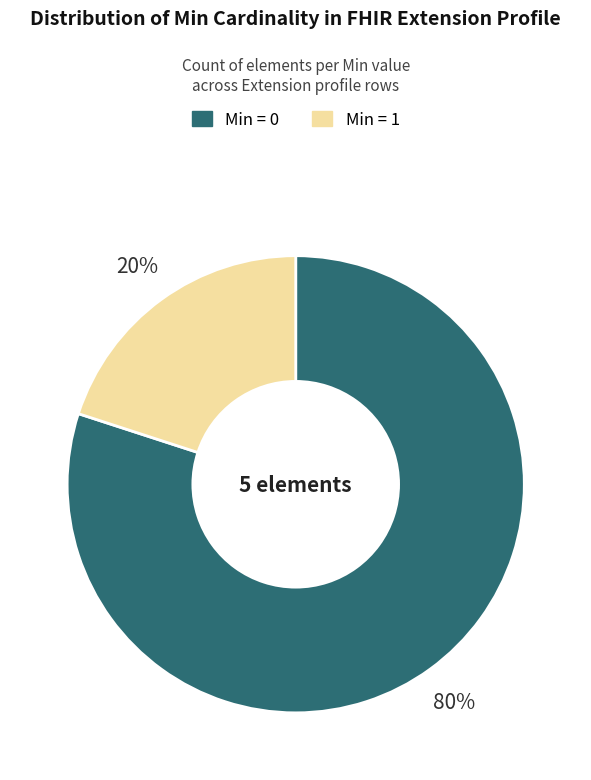

Is there any slice that represents more than half of the pie?

Yes